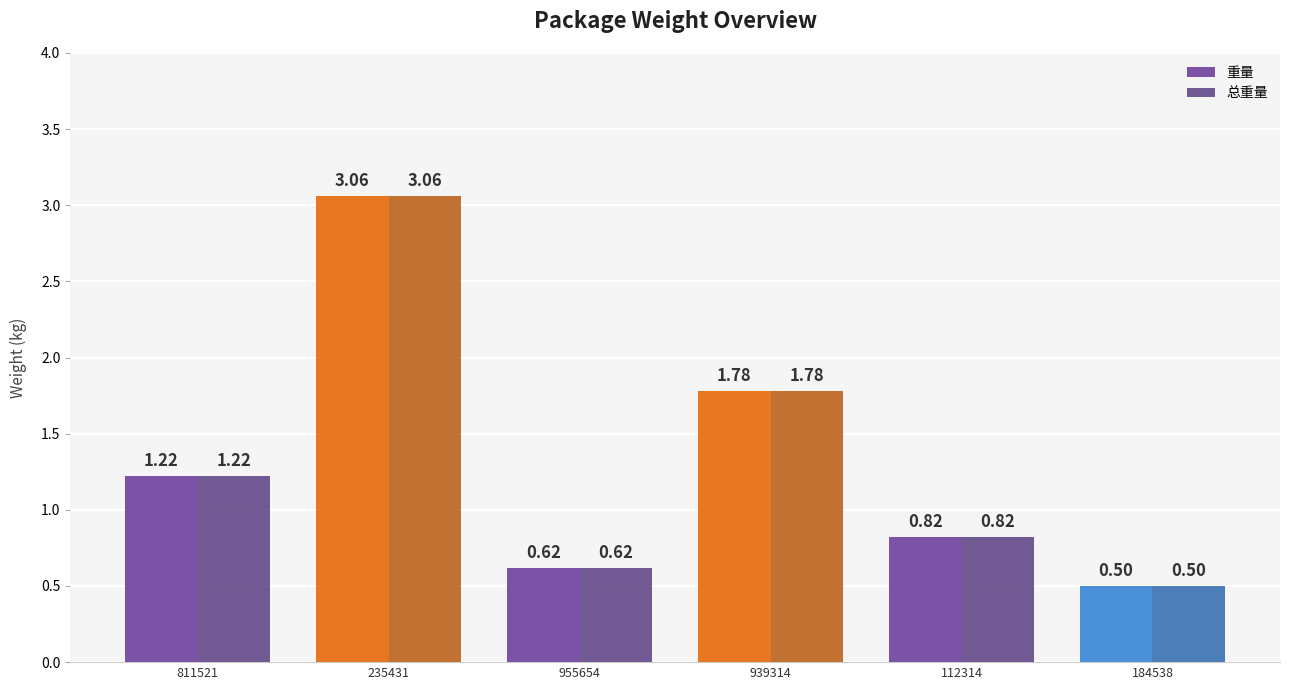

List the labels in order of 重量 value, smallest first.

184538, 955654, 112314, 811521, 939314, 235431